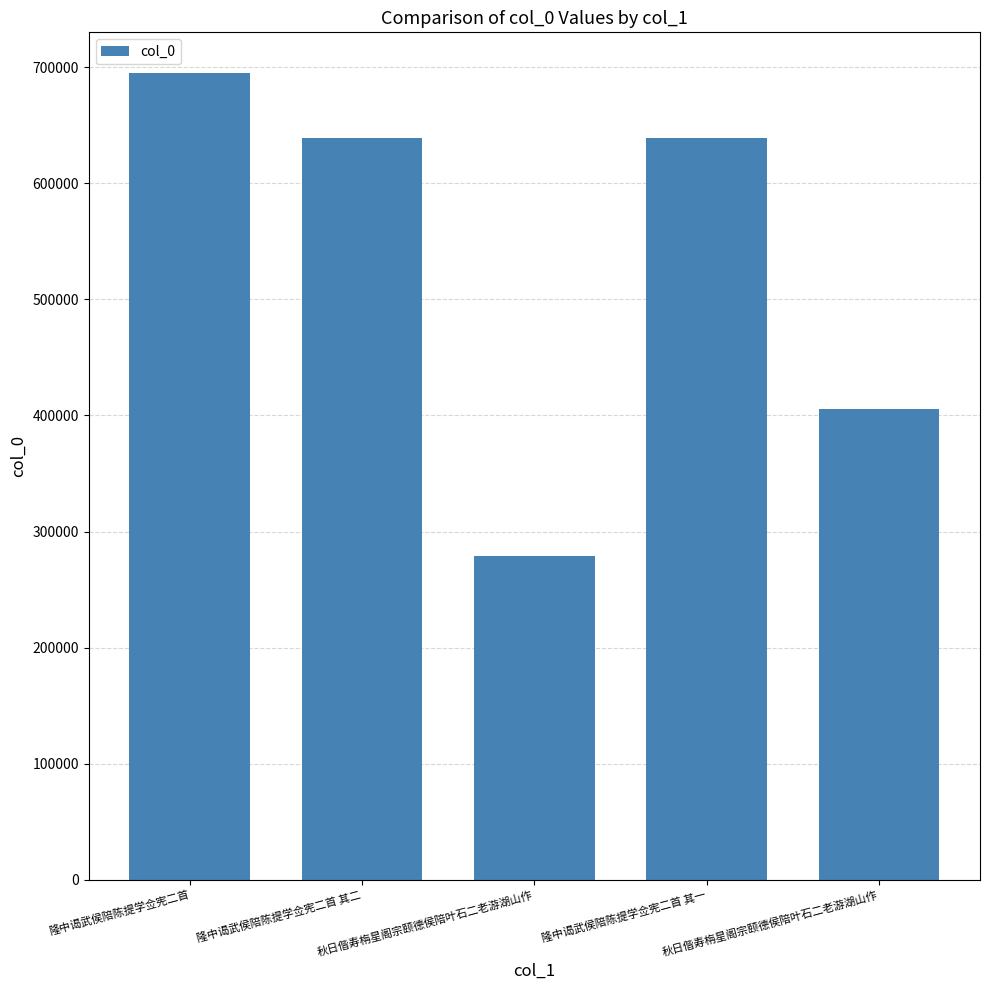

How many data points does each series have?

5